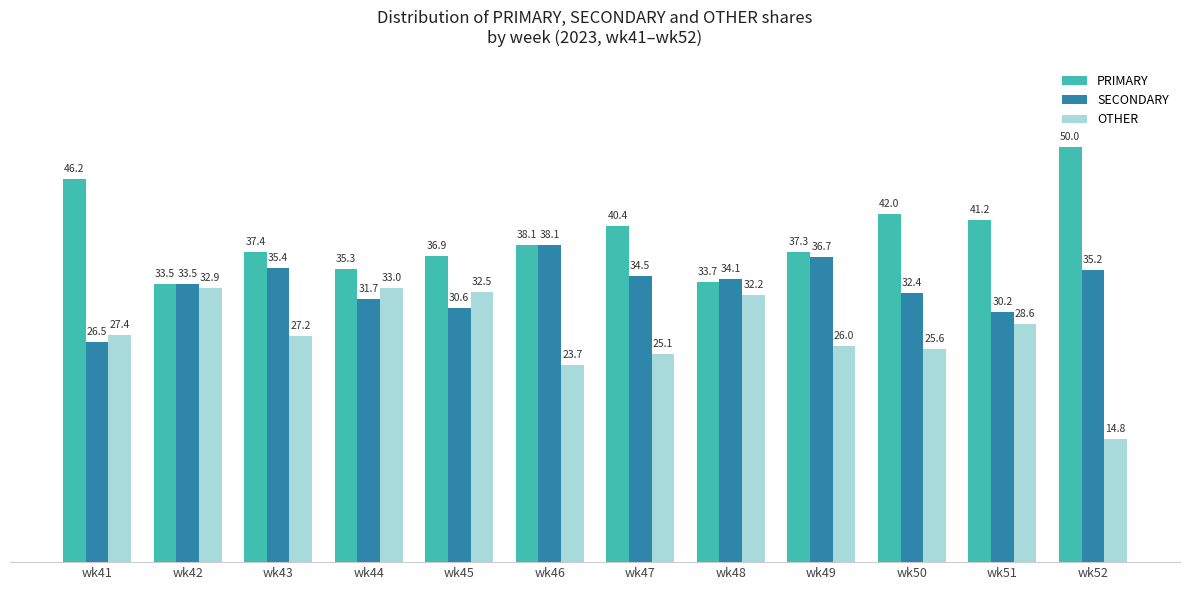

Which series has the largest range (max minus min)?

OTHER